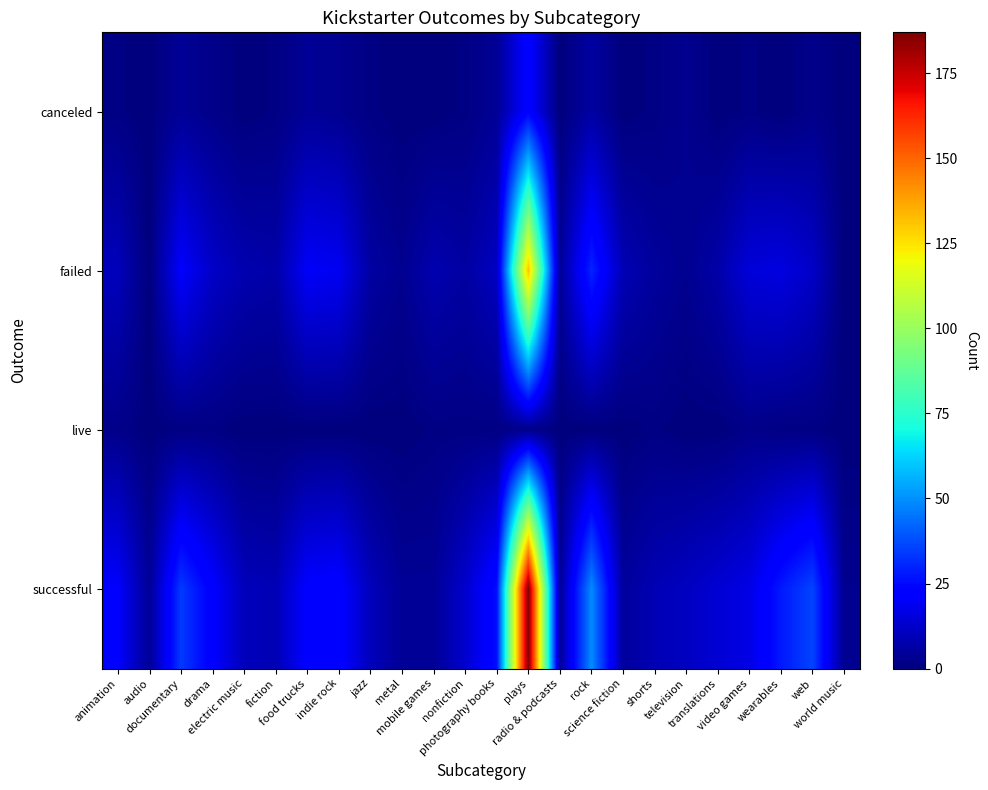

Rank the series at mobile games from lowest to highest value.

canceled, live, successful, failed